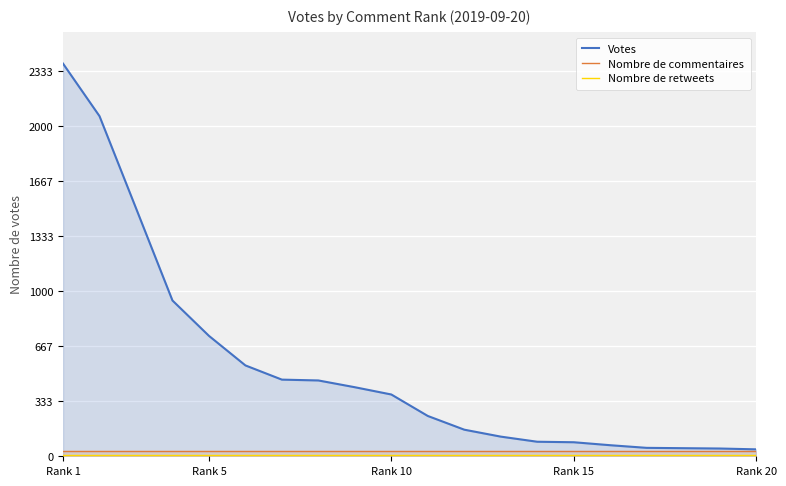

True or false: Nombre de retweets and Votes cross at least once.

False